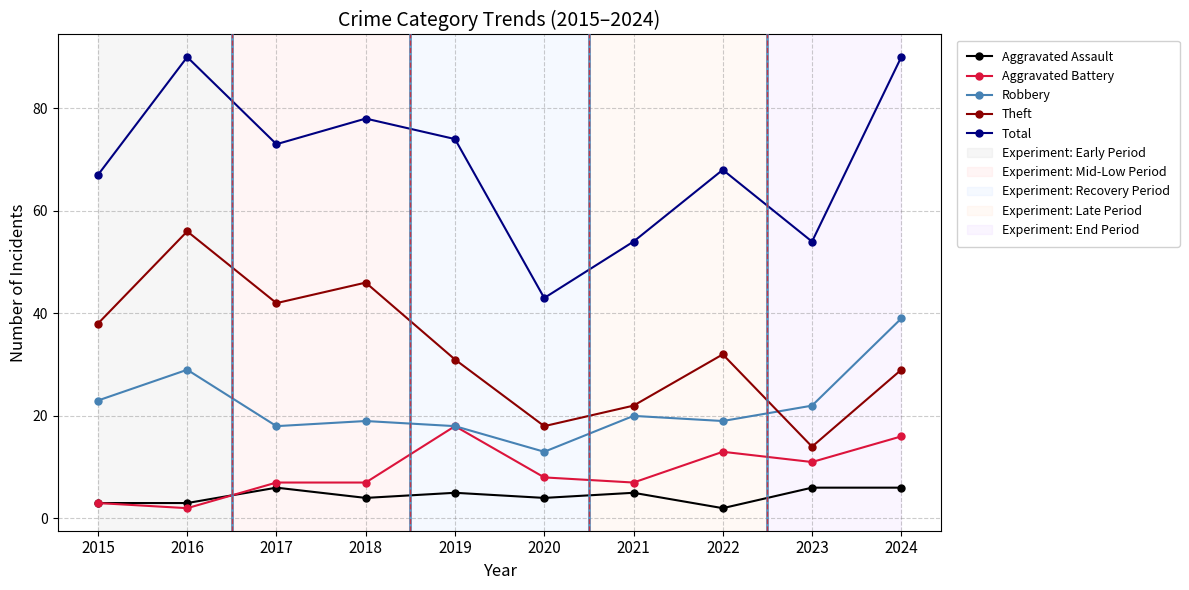

True or false: Total and Robbery cross at least once.

False